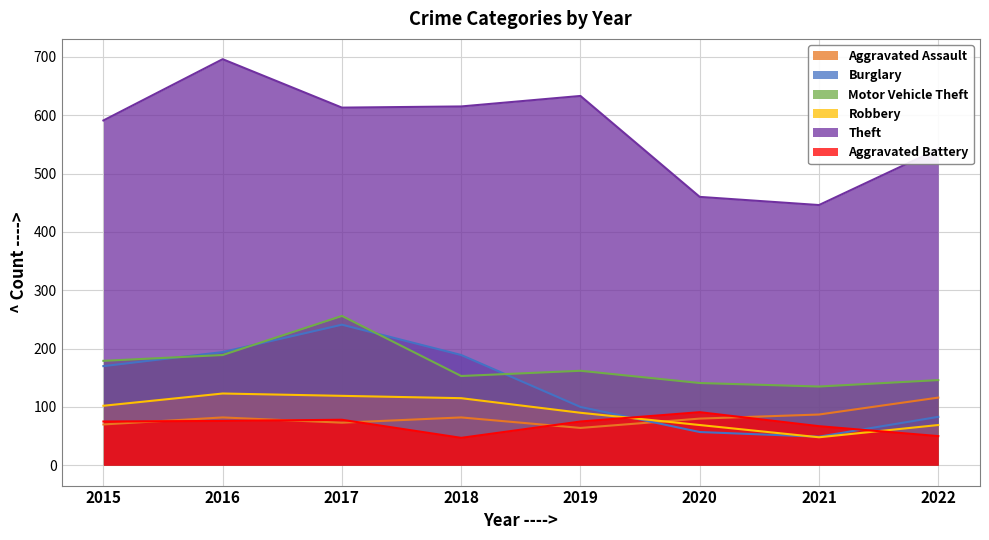

True or false: Motor Vehicle Theft and Aggravated Assault intersect in this chart.

False